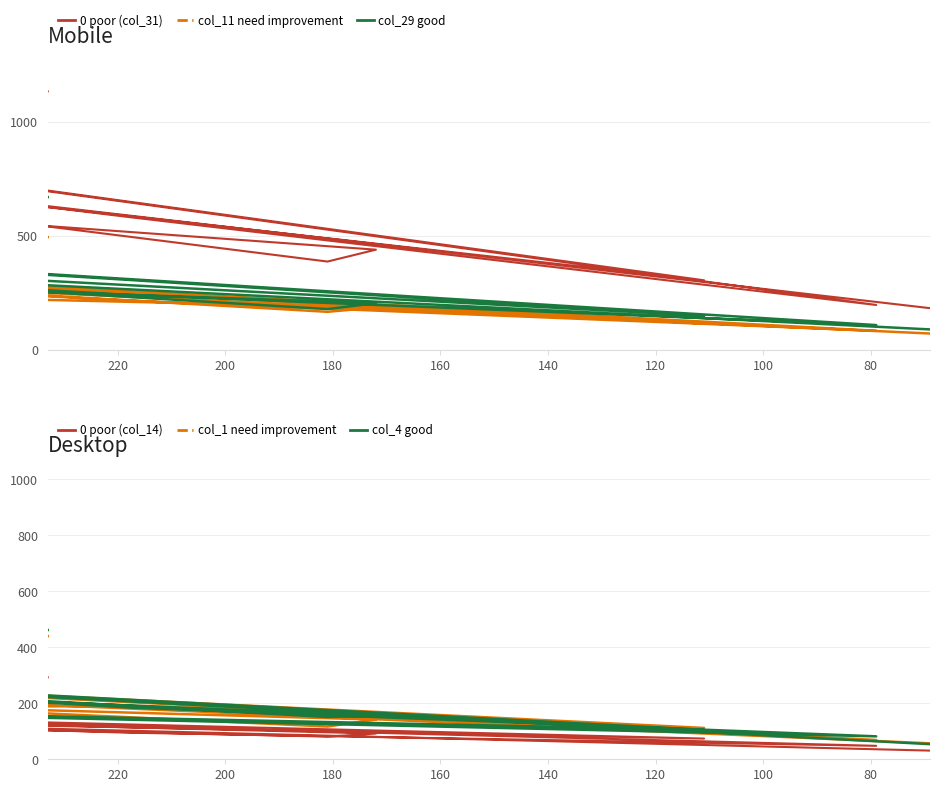

What is the lowest value of the col_31 (poor) series?

183